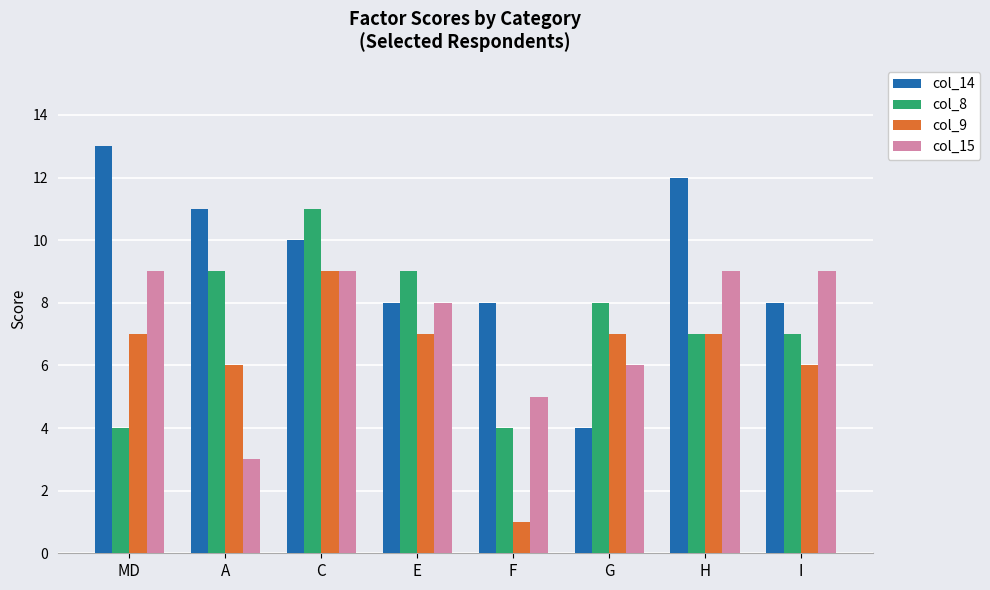

How many col_15 values are between 6 and 9?

6